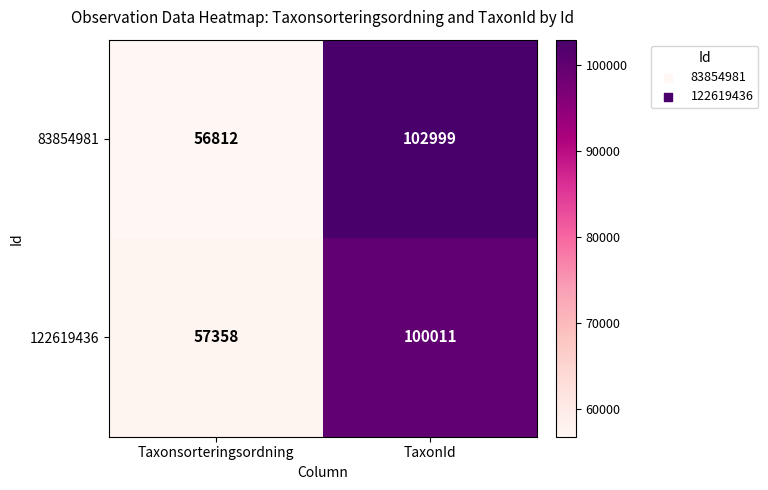

What is the sum of all 122619436 values?

157369